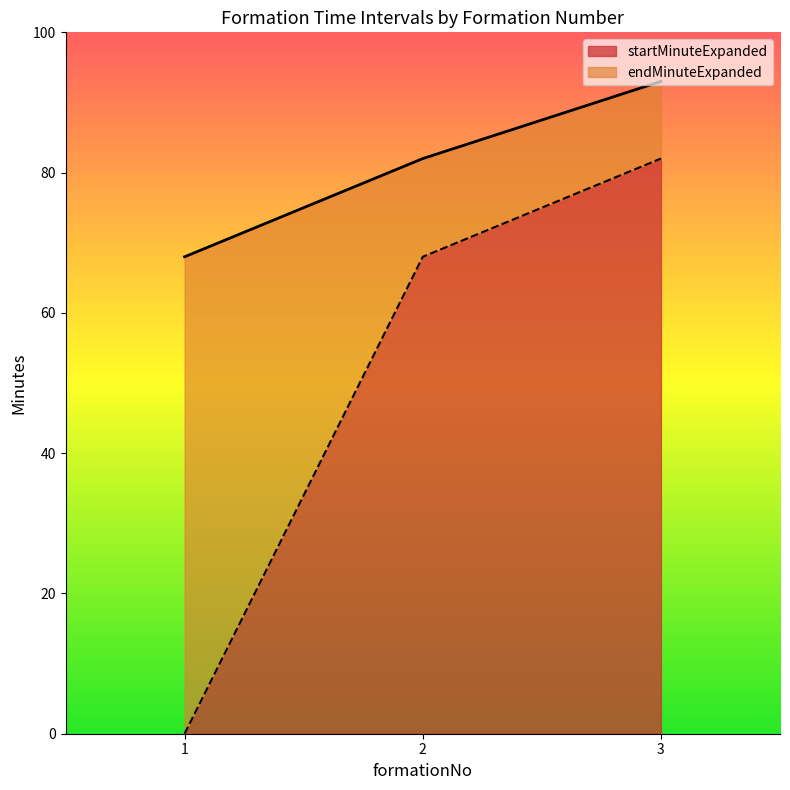

Which series has the largest range (max minus min)?

startMinuteExpanded